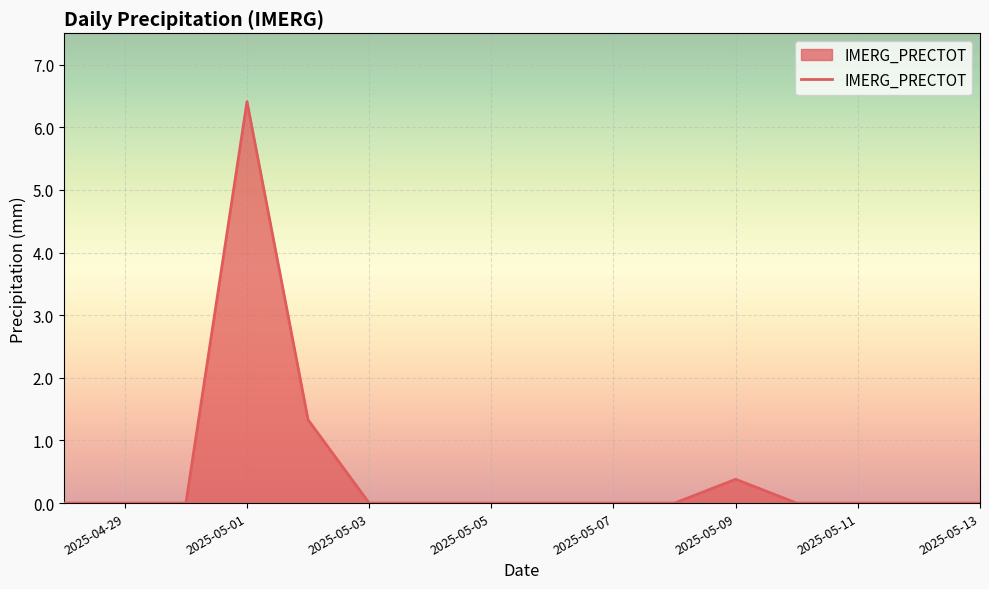

What is the greatest value displayed?

6.4